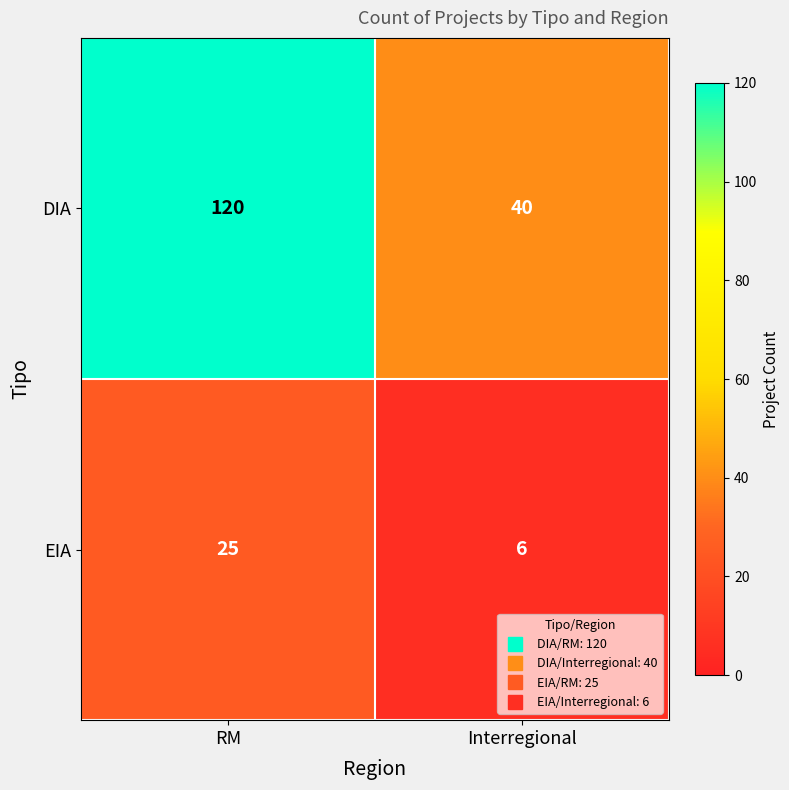

Read the DIA value at RM.

120